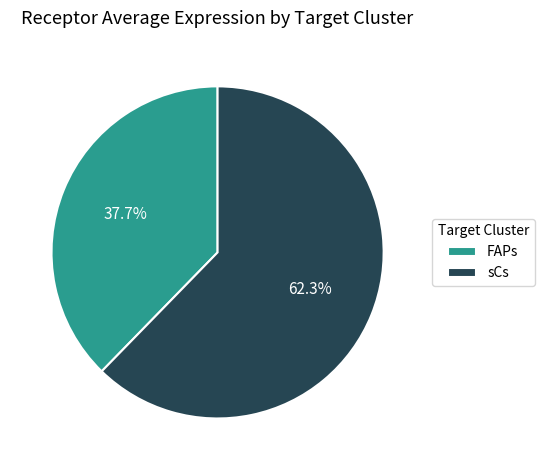

What percentage is the sCs slice, to the nearest percent?

62%